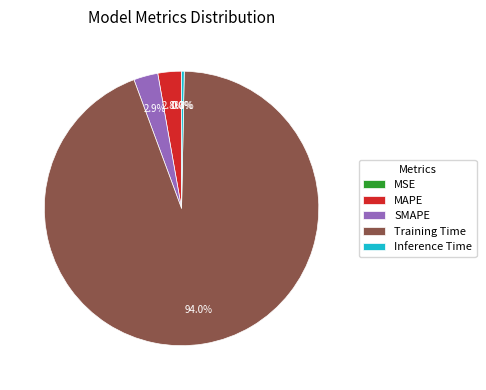

Which category has the biggest portion of the pie?

Training Time